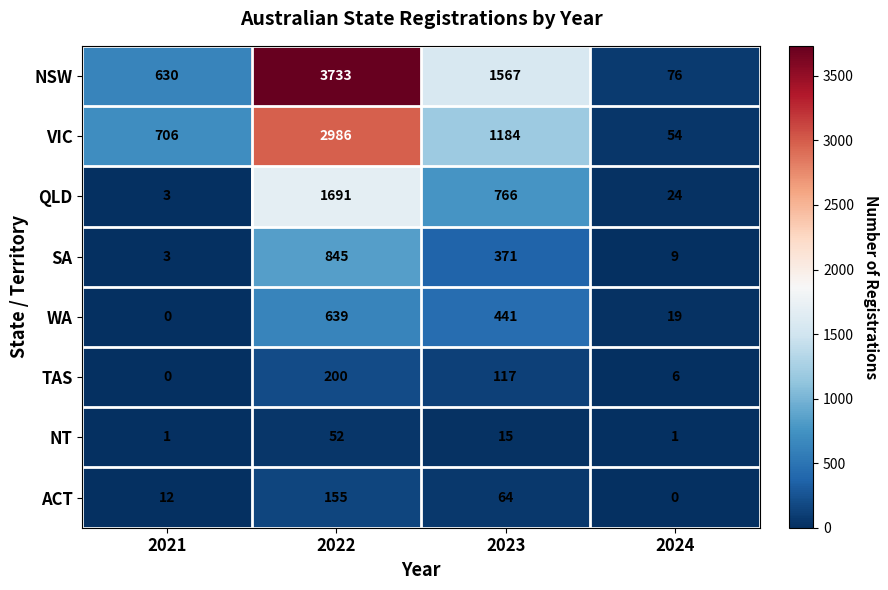

List the series in order of their peak value, highest first.

NSW, VIC, QLD, SA, WA, TAS, ACT, NT